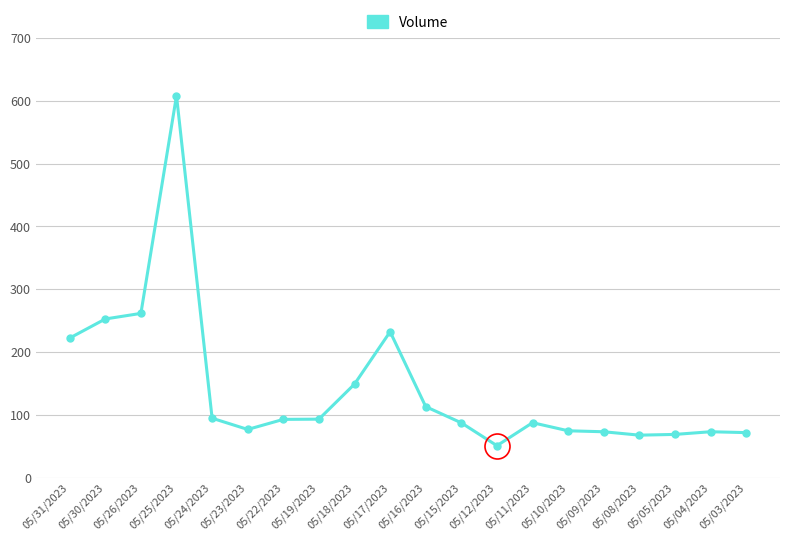

Is it true that the value at 05/09/2023 is 3436849?

False